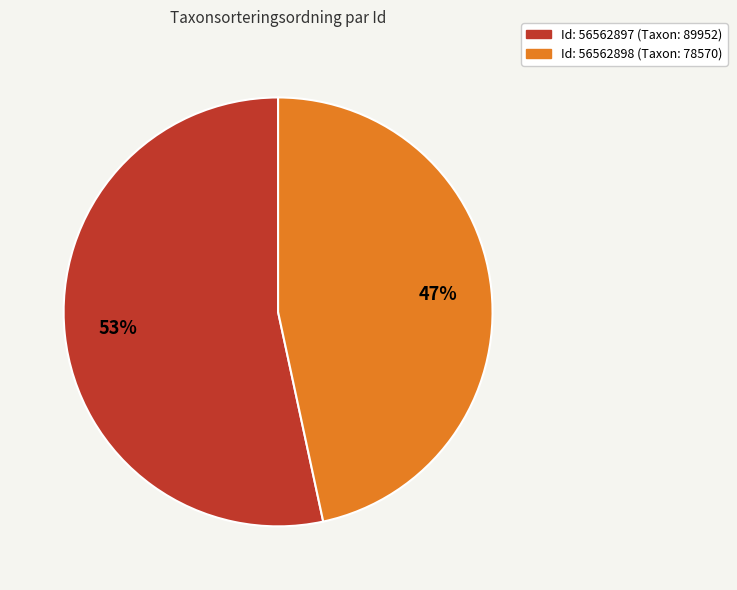

Does any single category account for the majority?

Yes